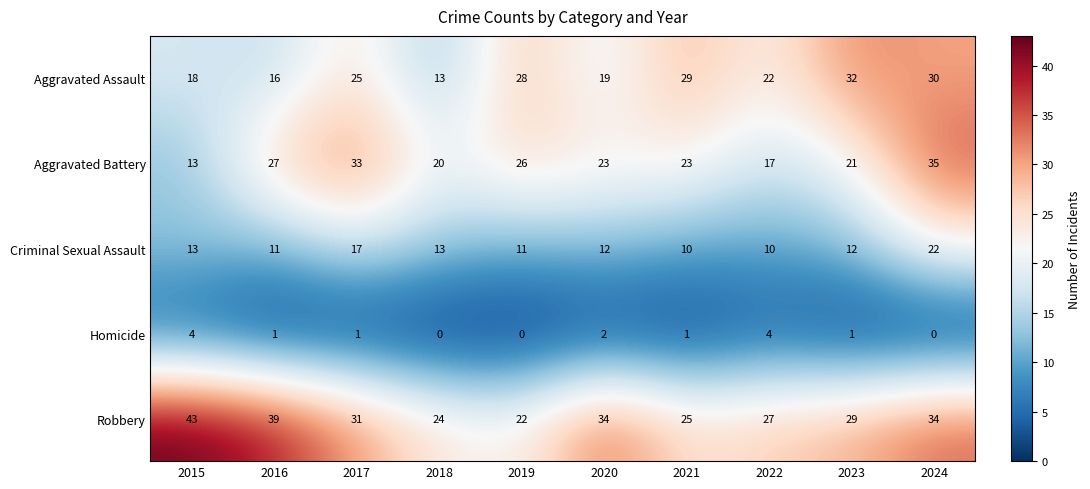

The value of Aggravated Battery at 2016 is 35. True or false?

False